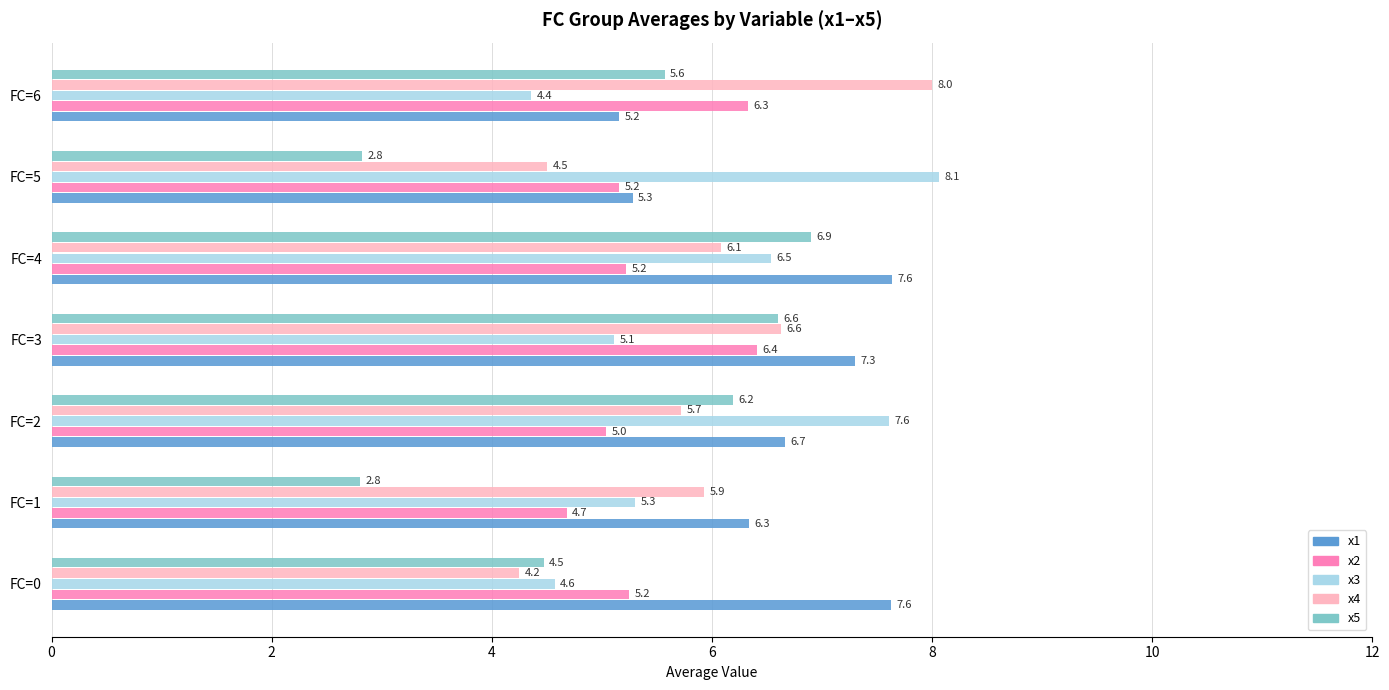

What is the highest value of the x2 series?

6.4